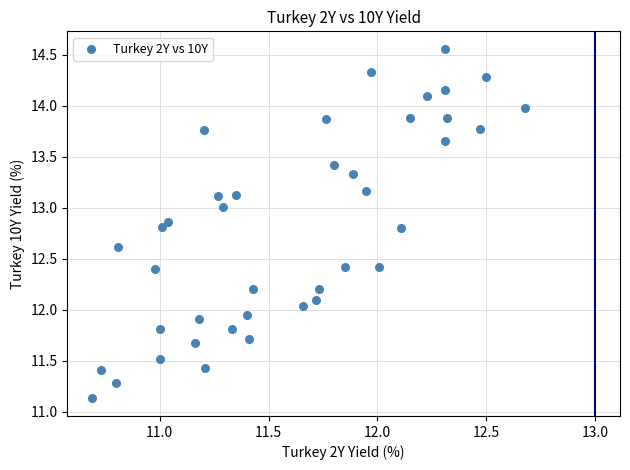

What is the range of Y values (max minus min)?

3.4